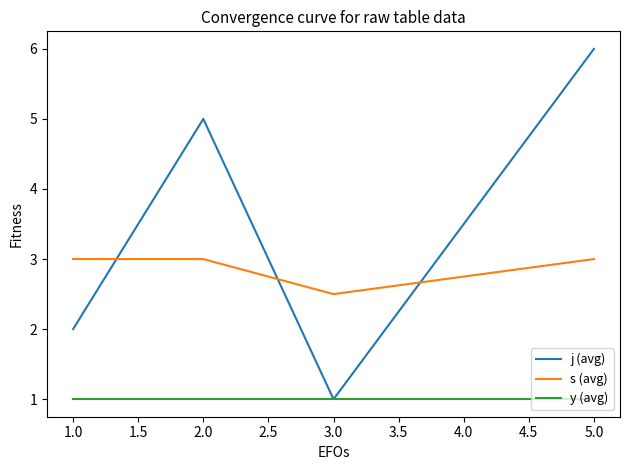

What is the spread (max minus min) of values at 3.0?

1.5